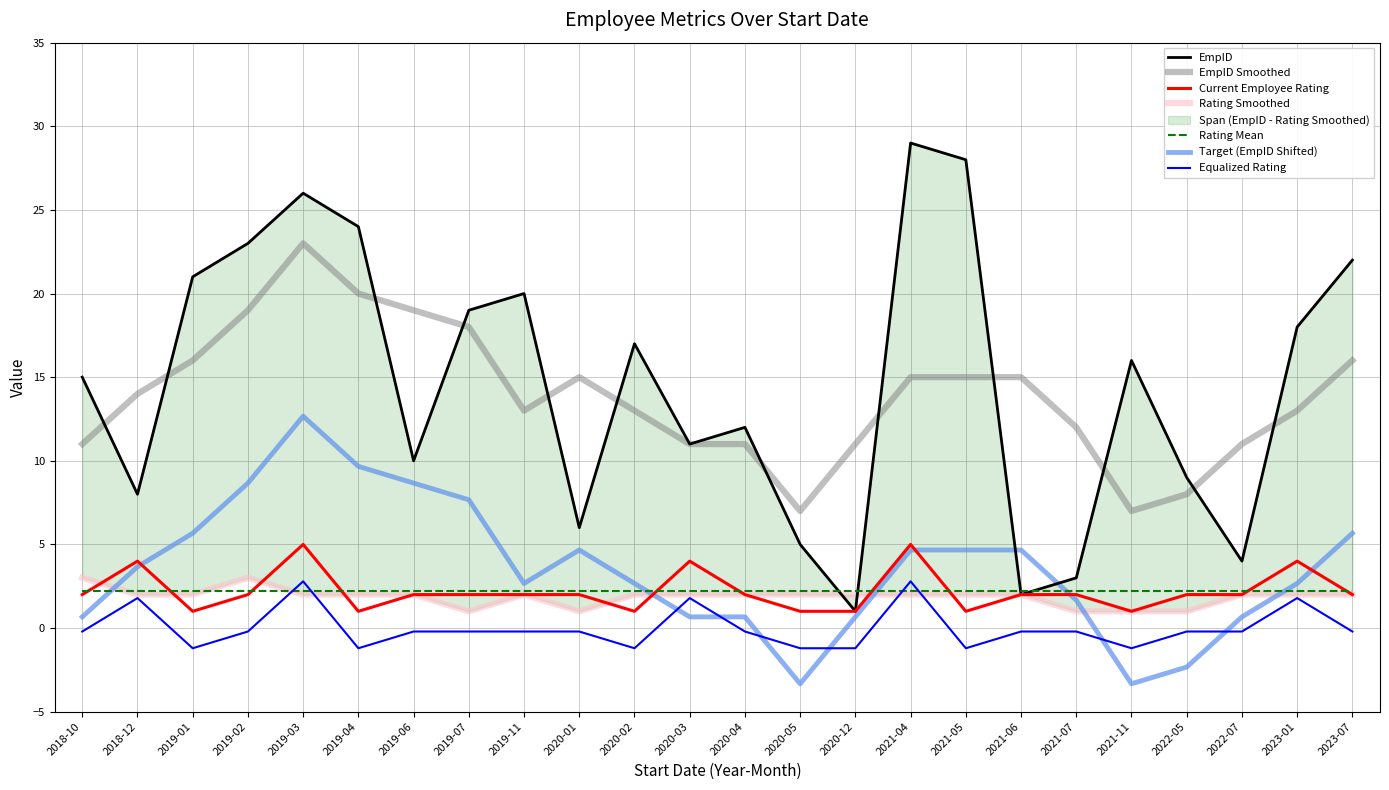

How many values in the Current Employee Rating series exceed 2?

5